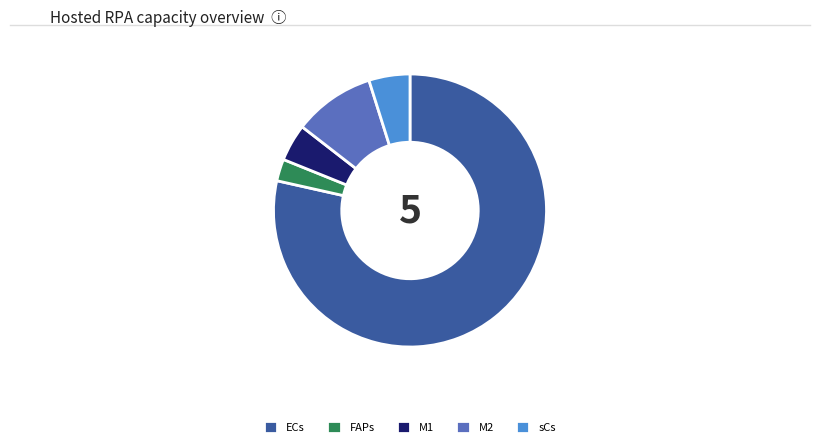

What is the largest slice in the pie chart?

ECs